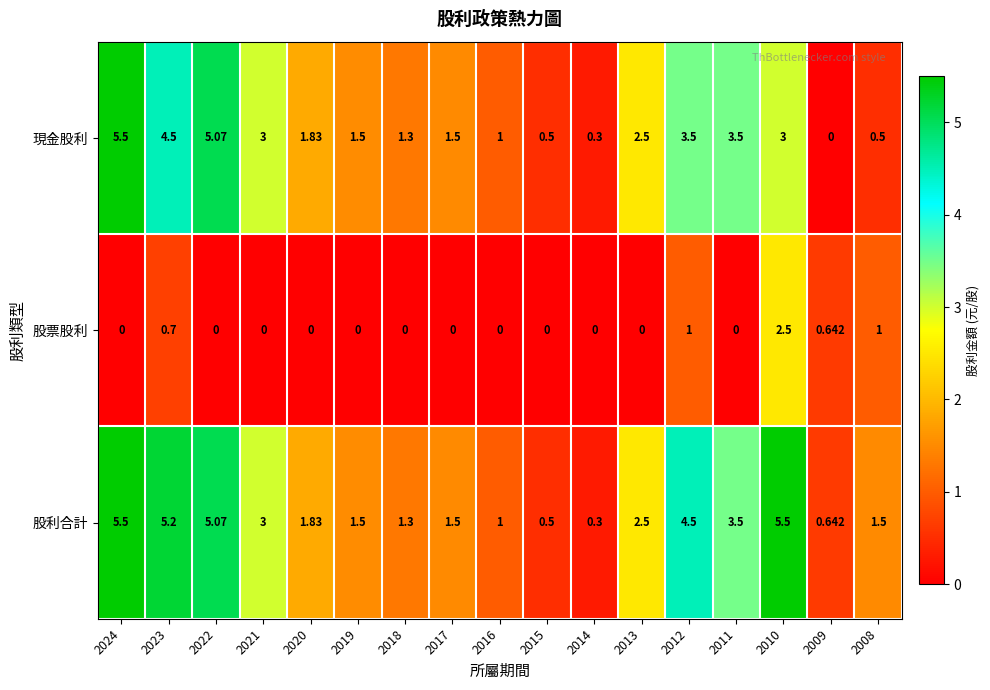

How many distinct data groups are displayed?

3